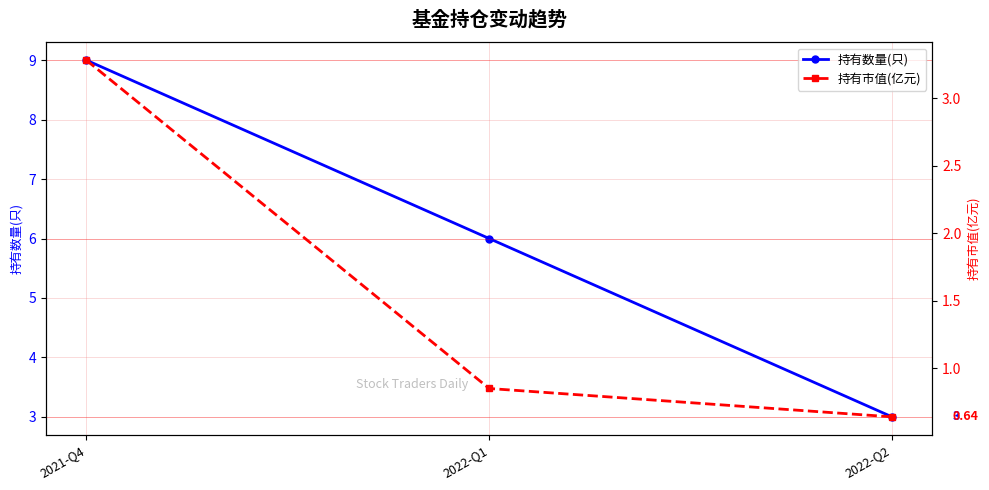

Is the value of 持有数量(只) at 2022-Q1 greater than the value of 持有市值(亿元) at 2021-Q4?

Yes